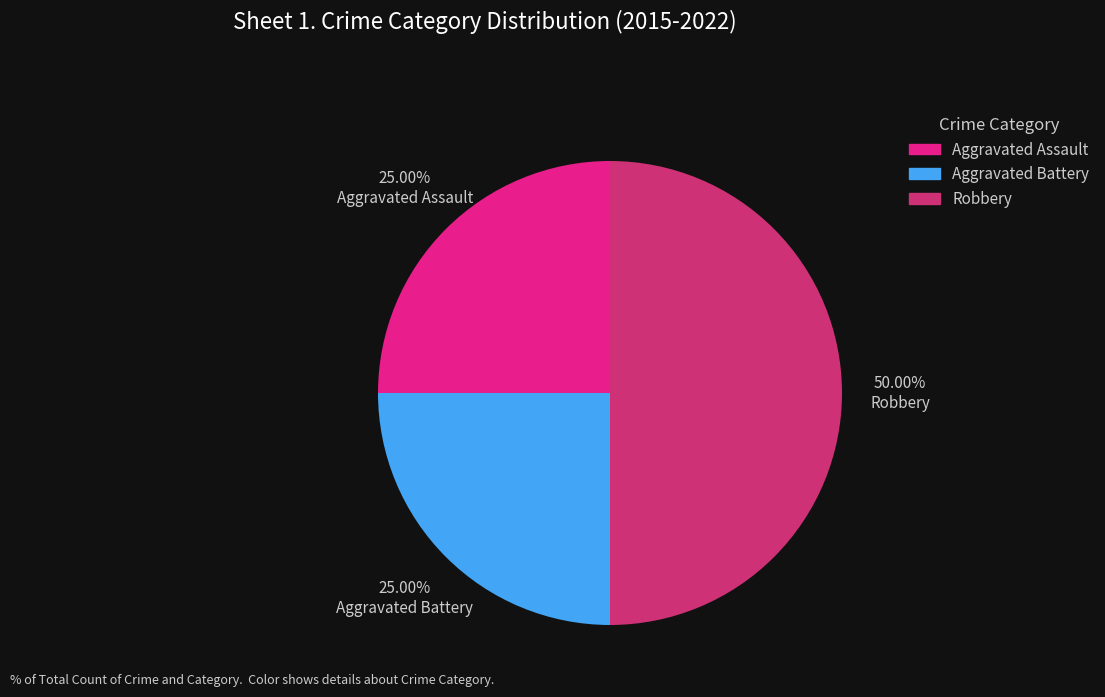

Which has a higher value, Robbery or Aggravated Assault?

Robbery